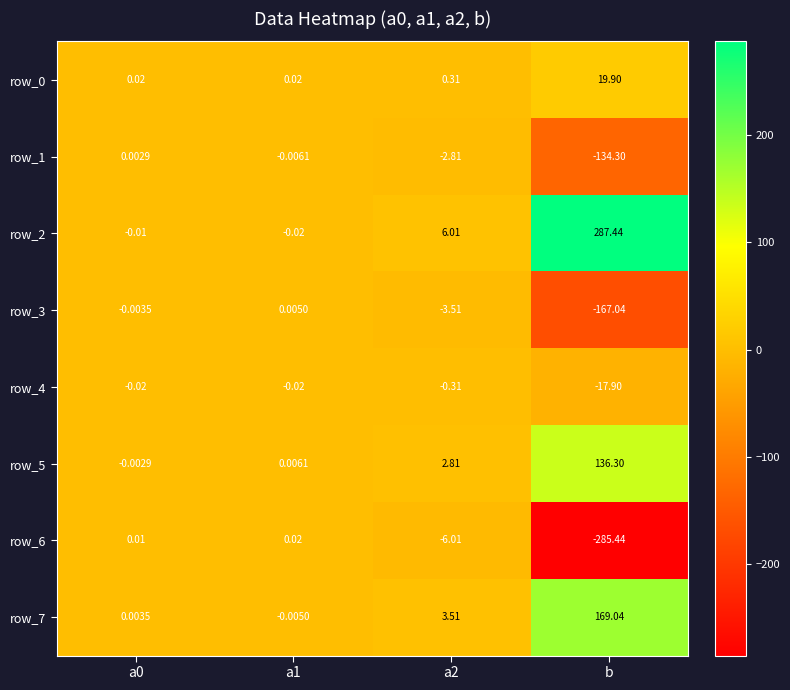

Which category has the highest value in the row_0 series?

b